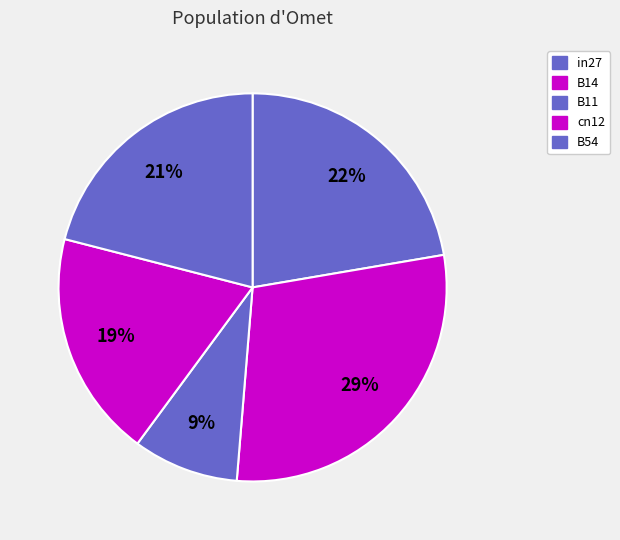

How many slices are in this pie chart?

5